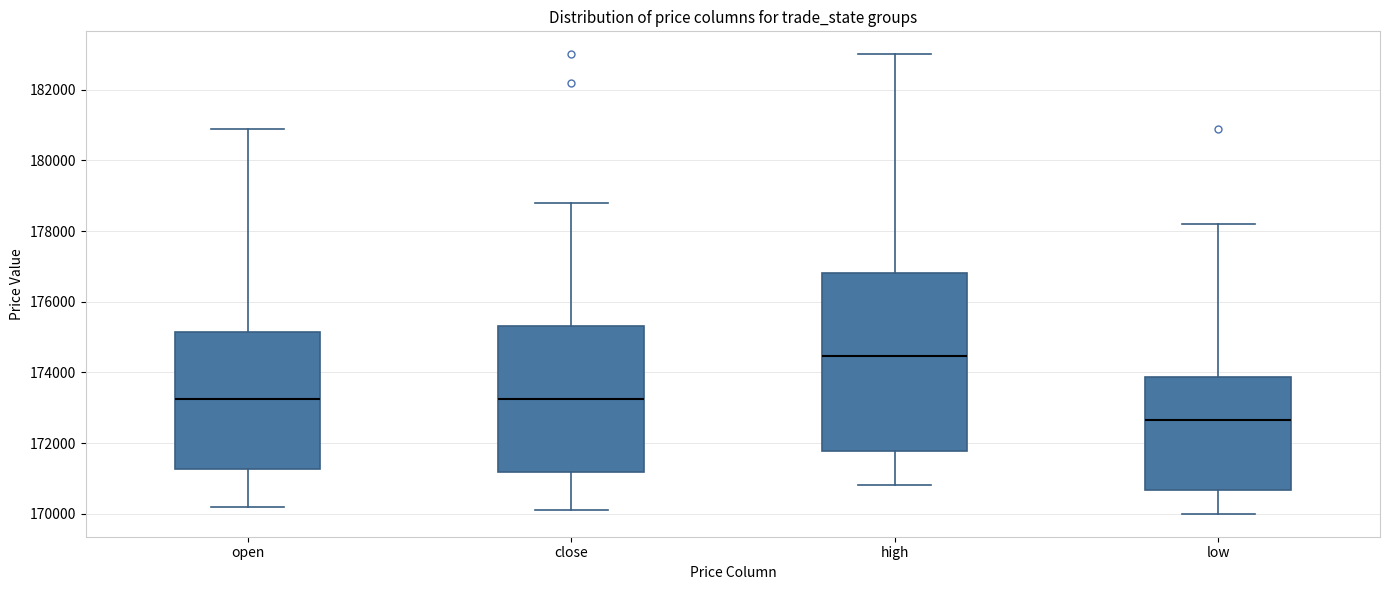

Reading left to right, transcribe this box plot: for each box, give where its median line is, the range the box spans, and where its two whiskers end, as read against the y-axis. The values are not printed on the chart, so give them approximately, as read against the axis.

open: median 173200, box 171200 to 175200, whiskers 170200 to 181000
close: median 173200, box 171200 to 175400, whiskers 170200 to 178800
high: median 174400, box 171800 to 176800, whiskers 170800 to 183000
low: median 172600, box 170600 to 173800, whiskers 170000 to 178200